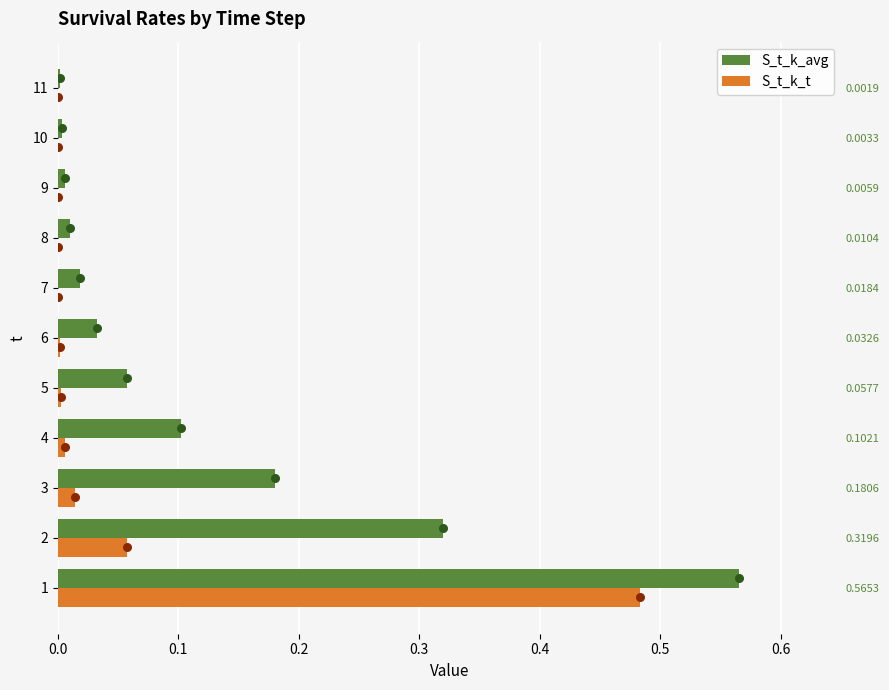

At how many categories does at least one series exceed 0?

11